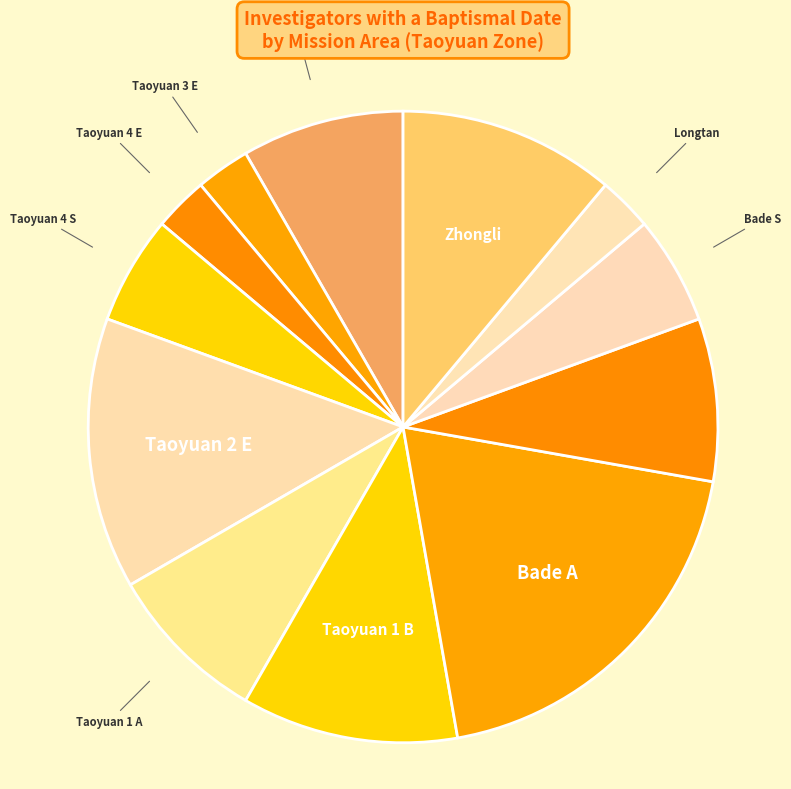

Count the number of slices in the pie.

12